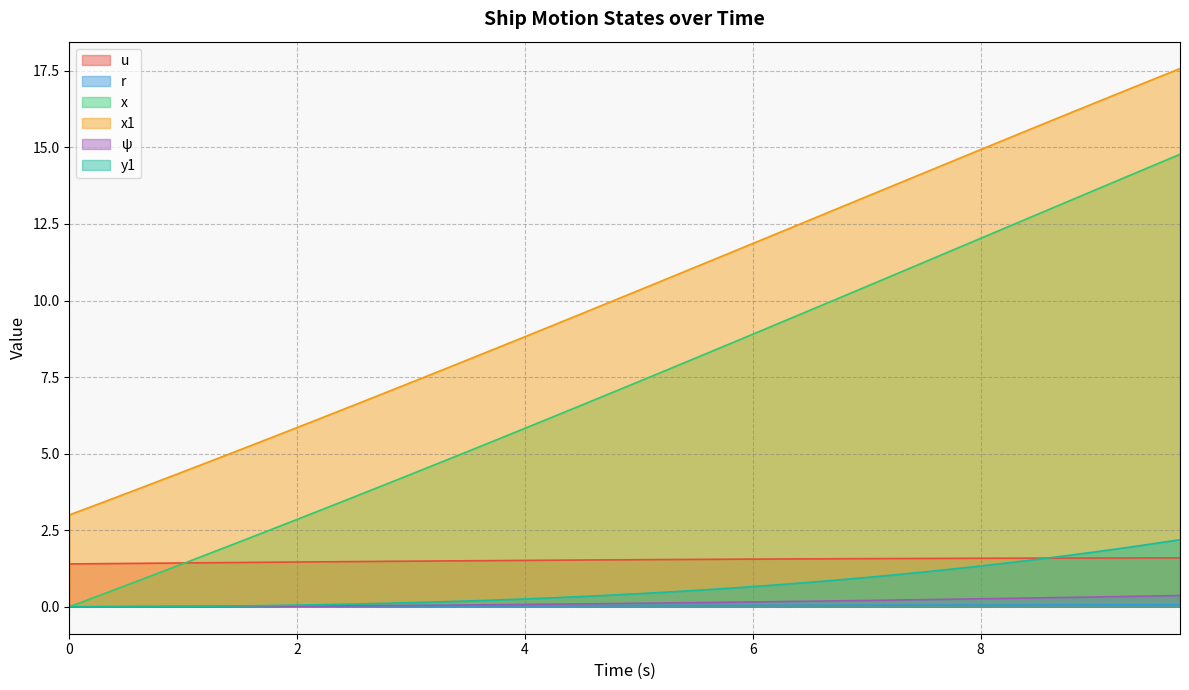

What position from the left is 9.75?

40